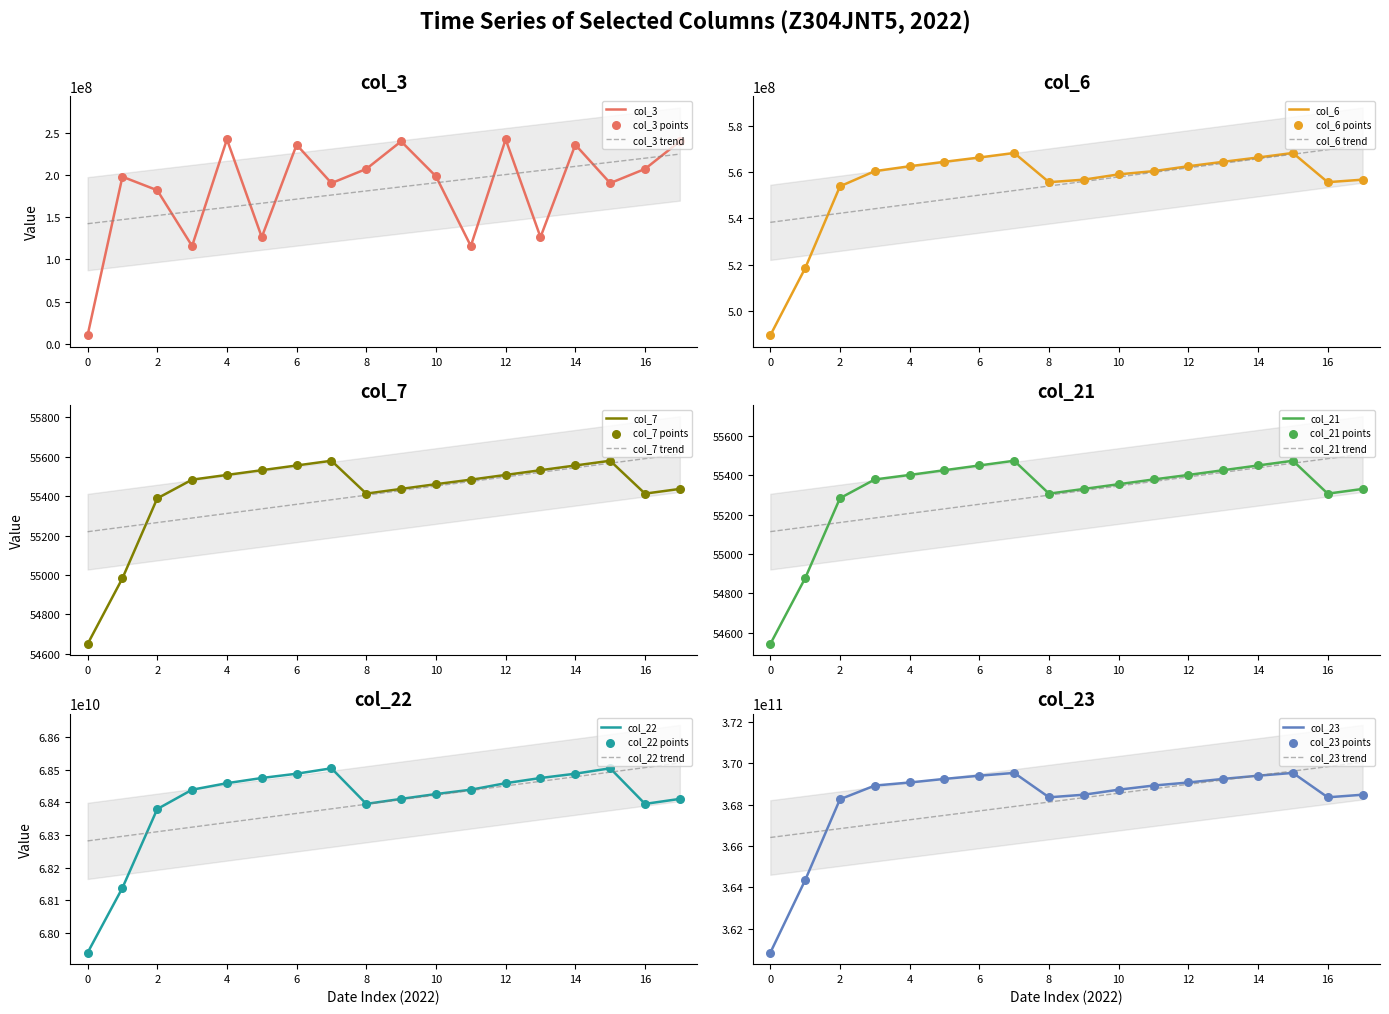

Which series reaches the maximum Y coordinate?

col_23